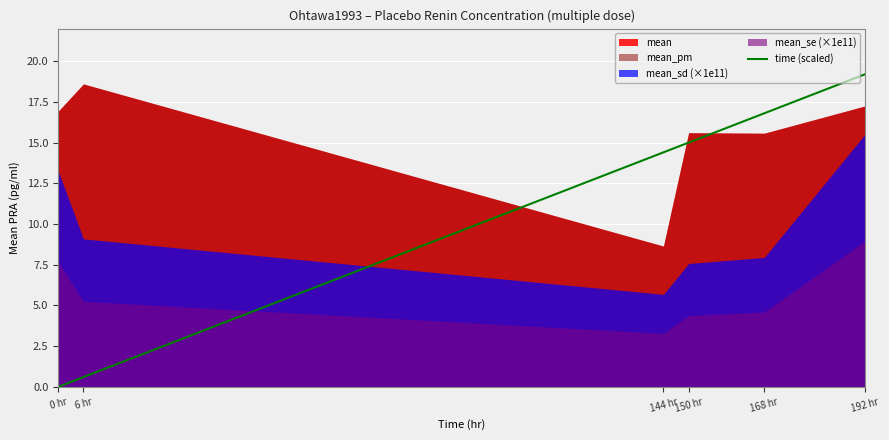

How many lines are shown in the chart?

1